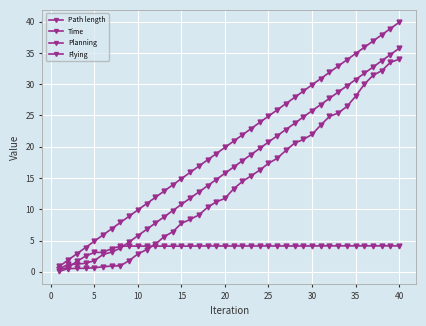

Does the chart have visible grid lines?

Yes